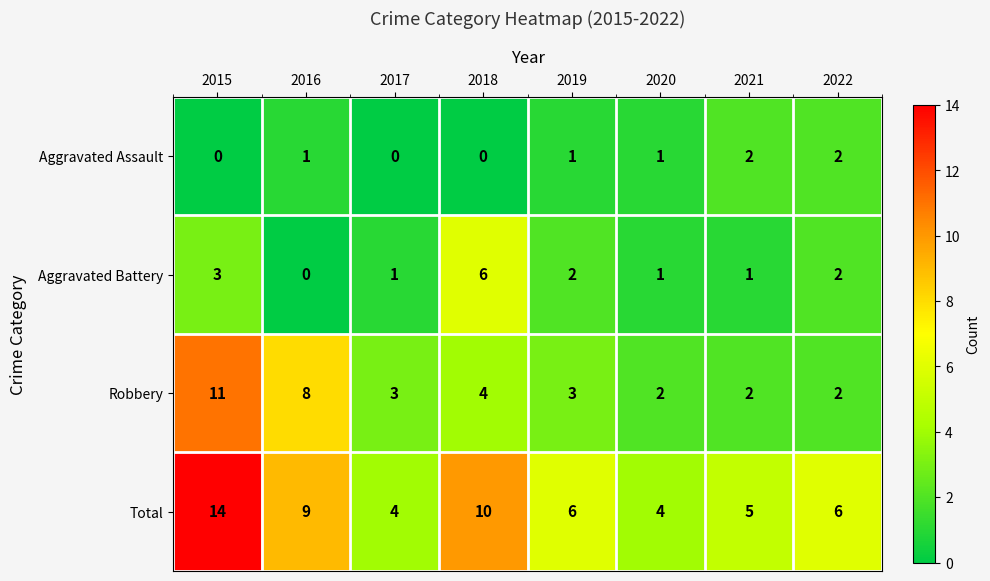

Which series has the widest spread of values?

Total